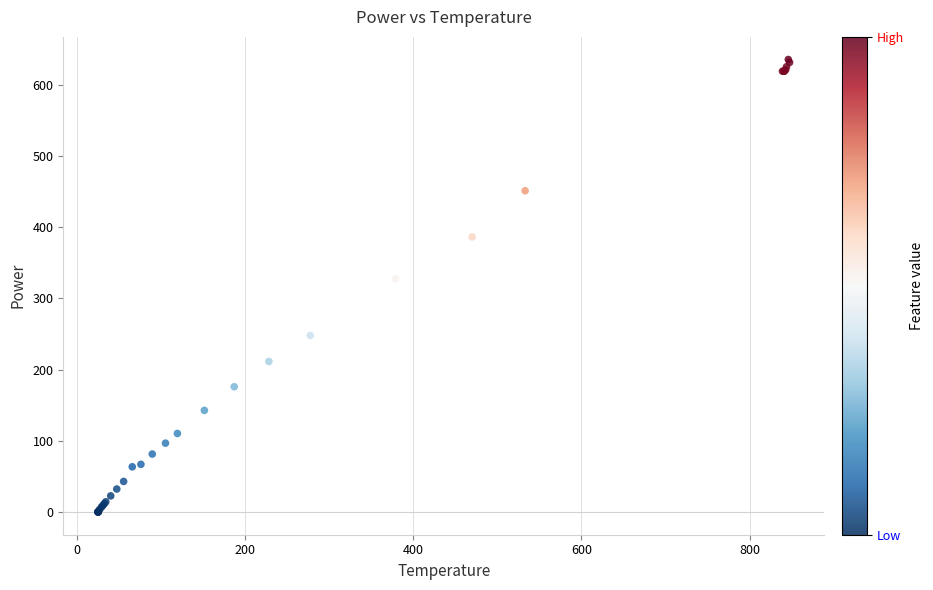

What Y value in the scatter plot is closest to 317?

327.6